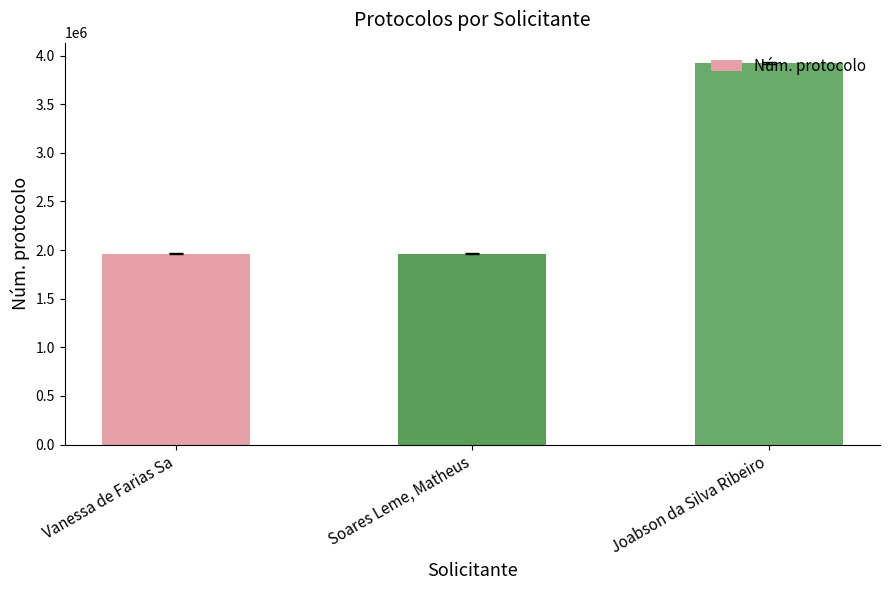

What is the label of the 3rd bar from the left?

Joabson da Silva Ribeiro